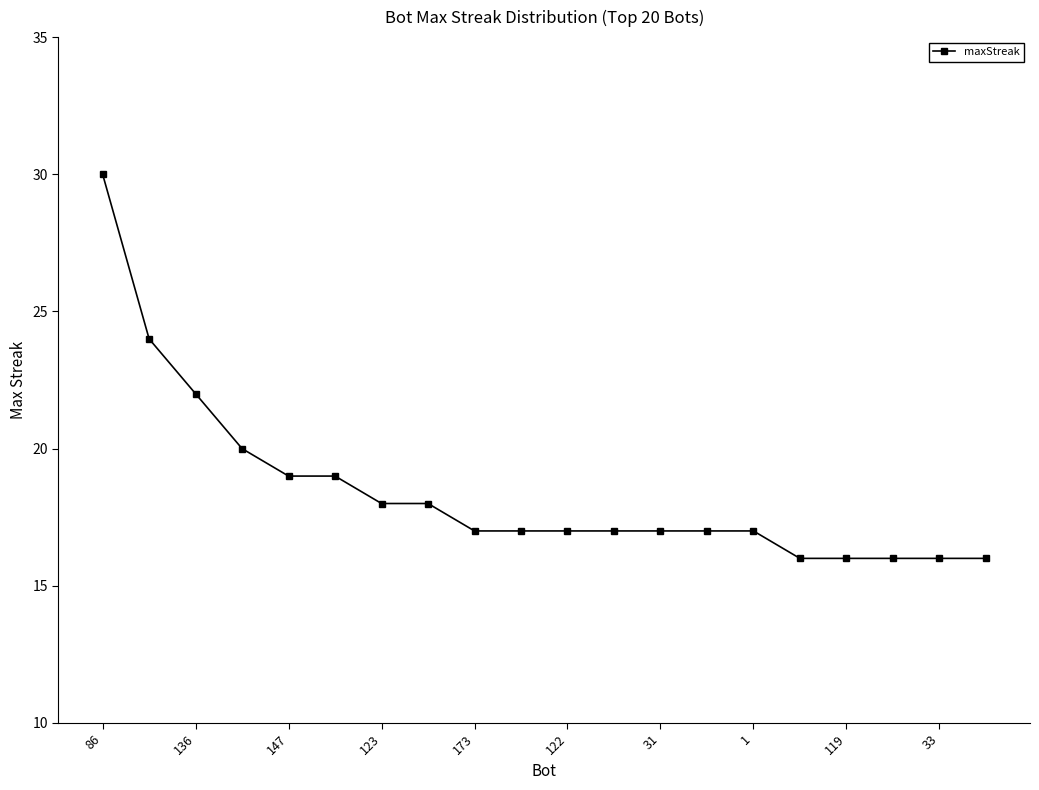

What is the maximum value shown in the chart?

30